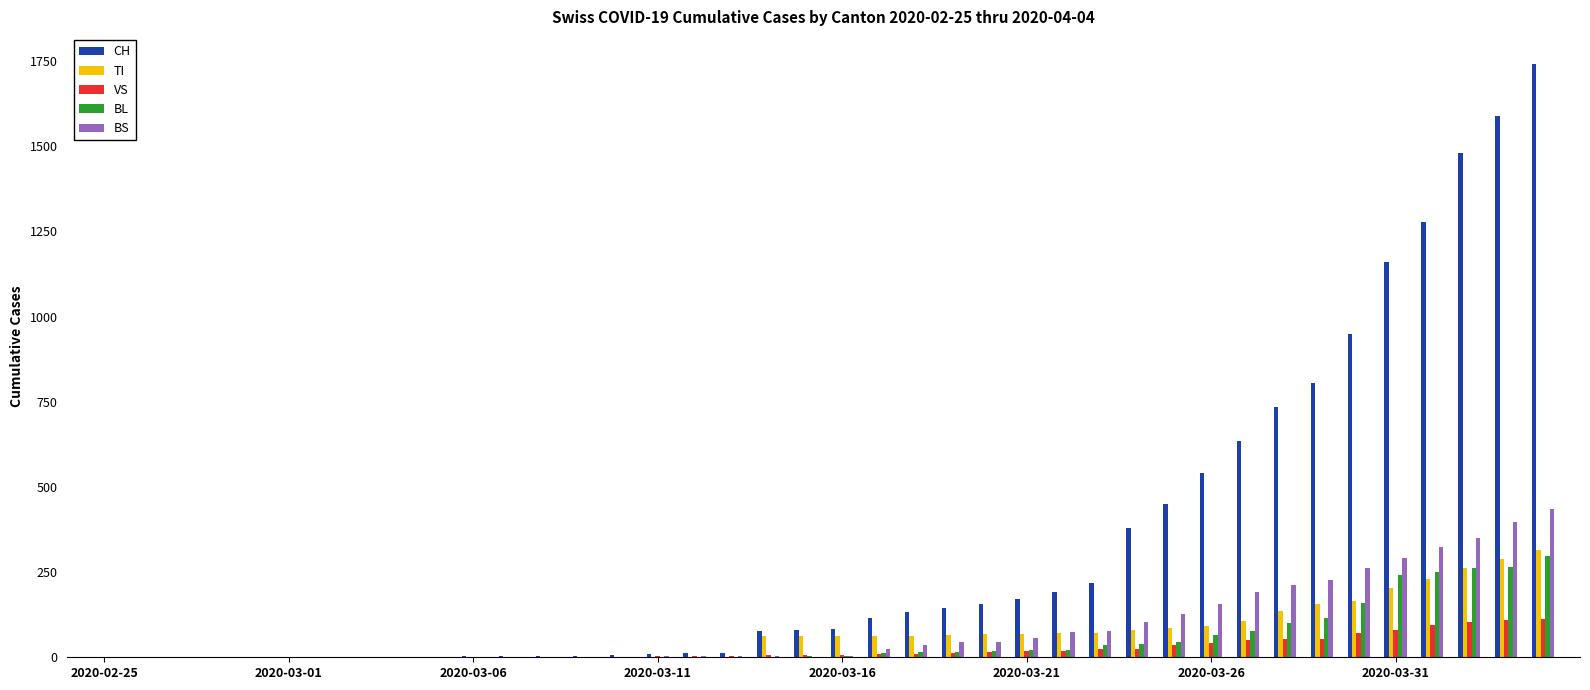

What is the sum of all VS values?

995